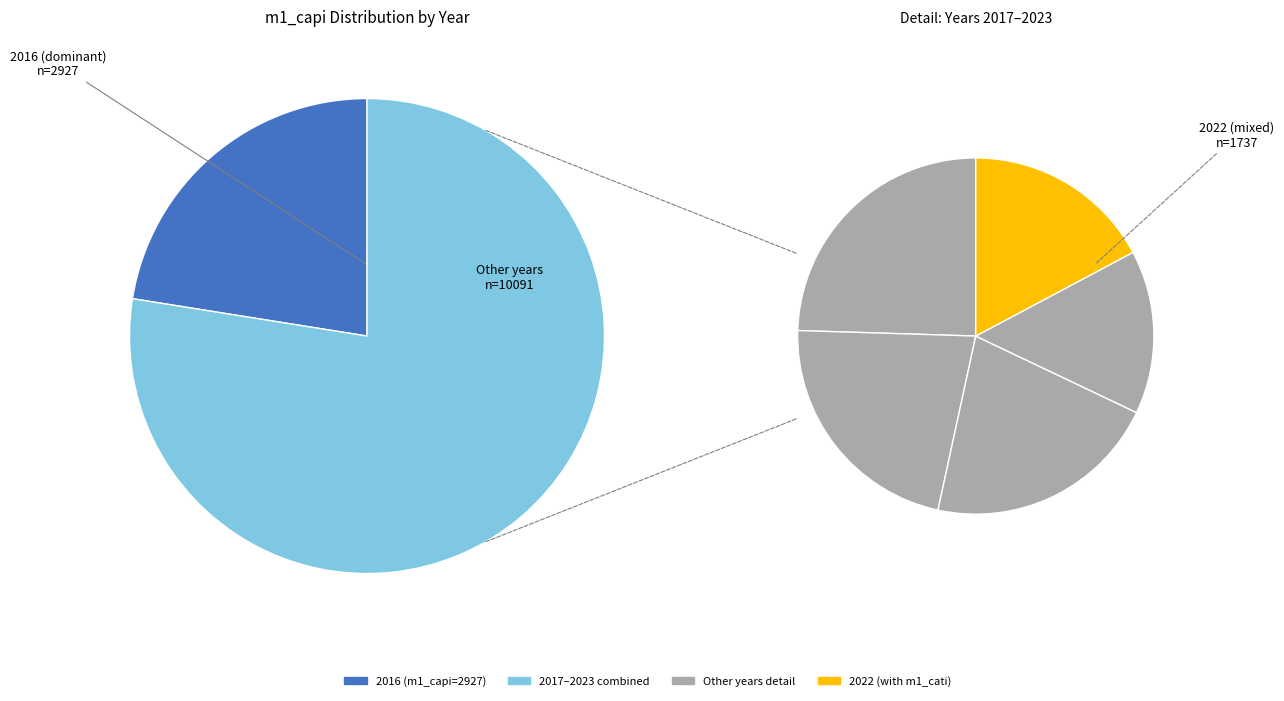

How many segments does this pie chart have?

7